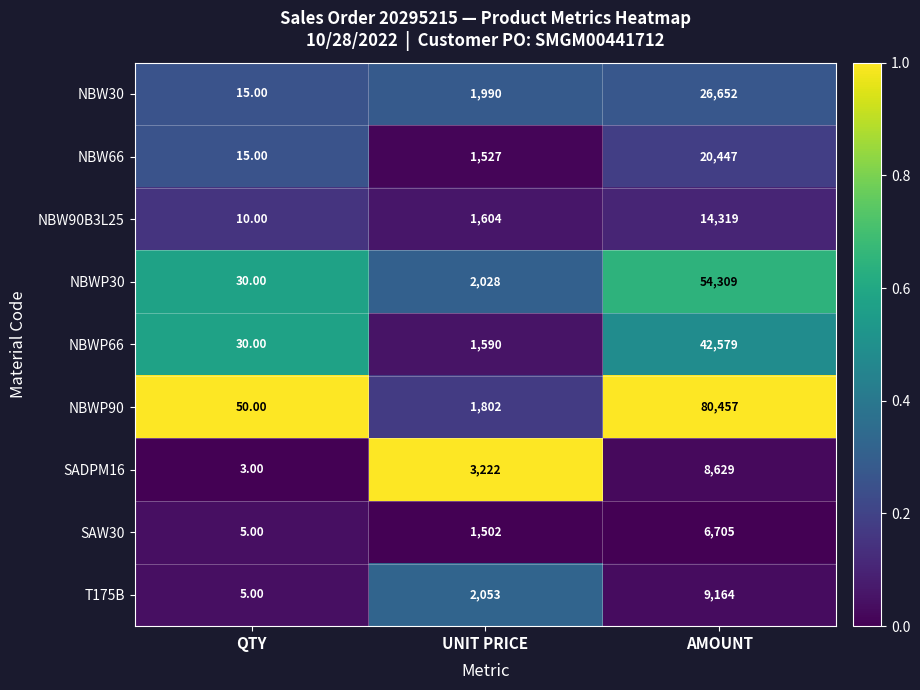

At which label does NBWP90 reach its minimum?

QTY